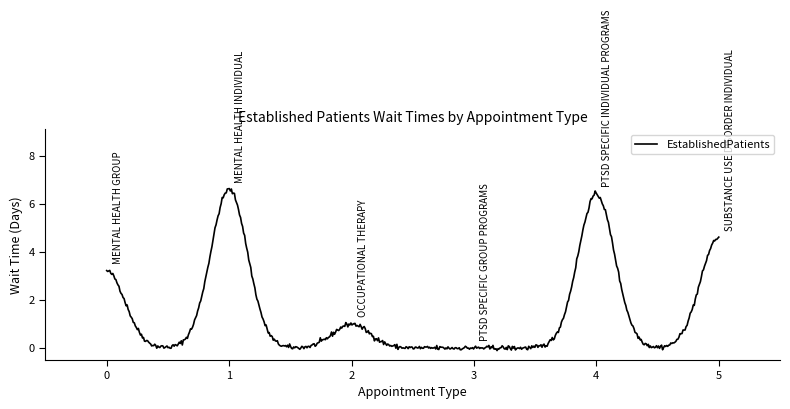

What is the maximum value shown in the chart?

6.6